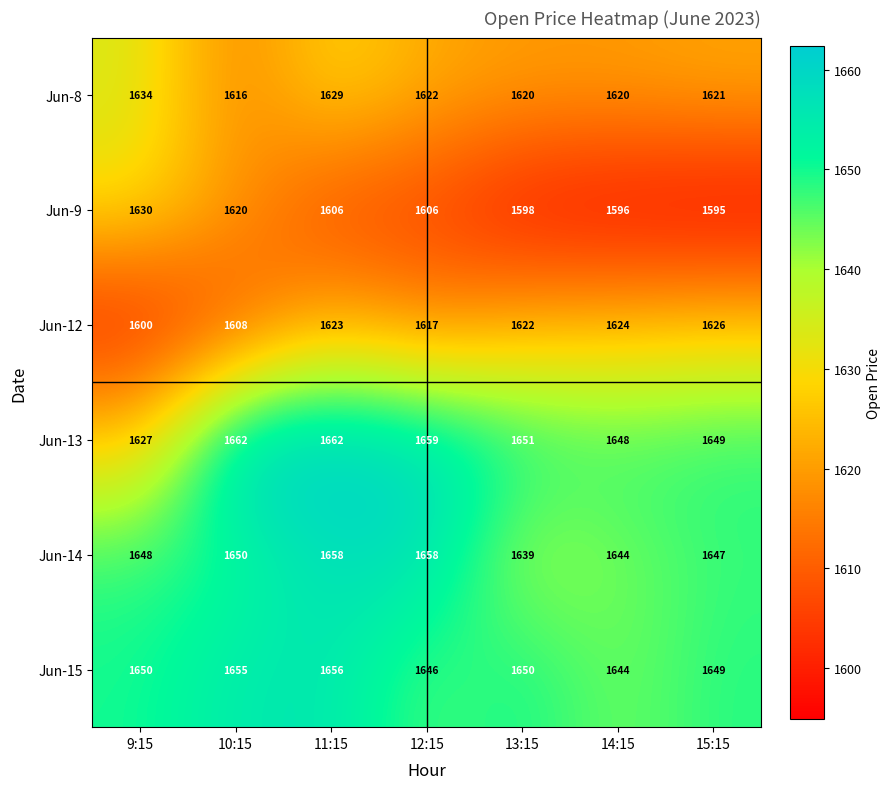

What is the difference between the highest and lowest values at 11:15?

56